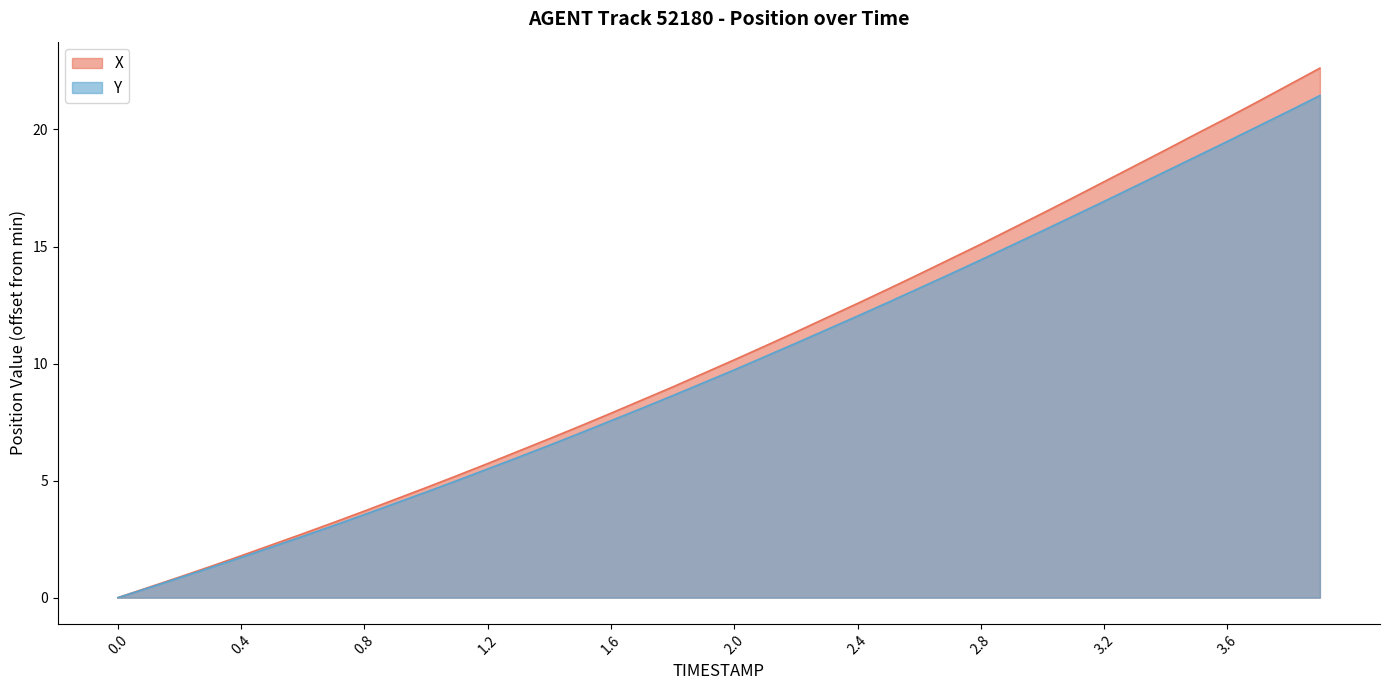

How many series are shown in this chart?

2